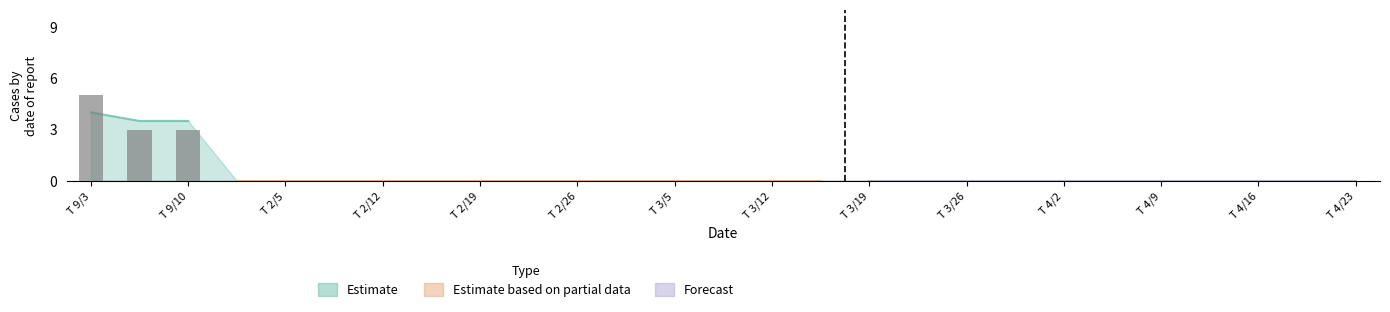

At which category does the chart reach its peak across all series?

T 9/3